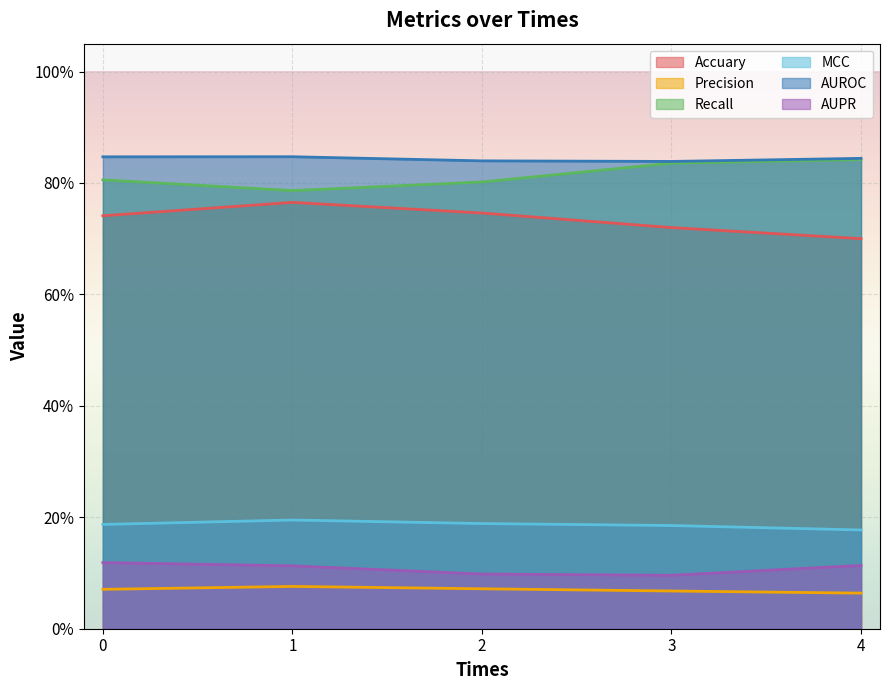

Where is Precision nearest to the value 0?

4